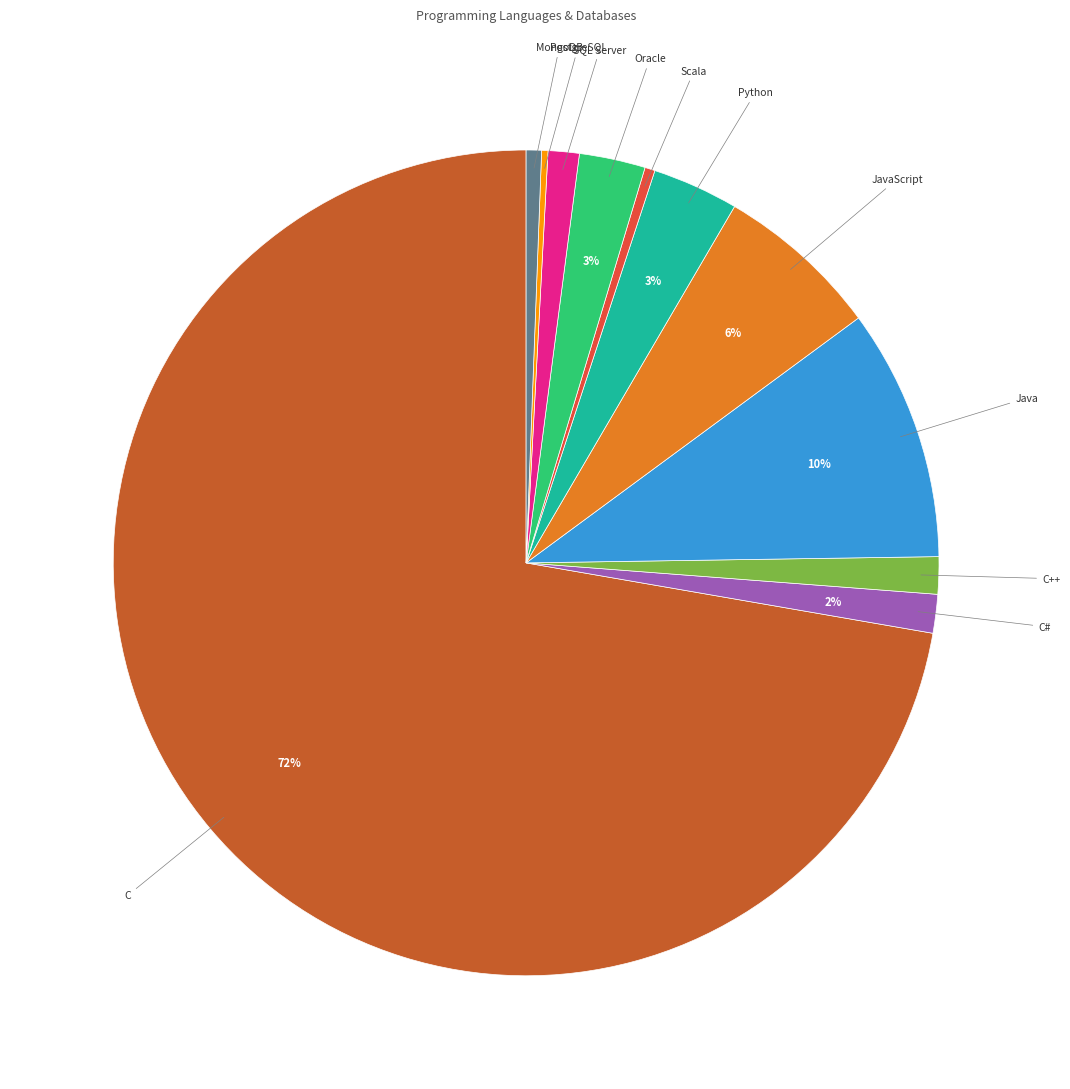

To the nearest percent, what is the average slice percentage?

9%